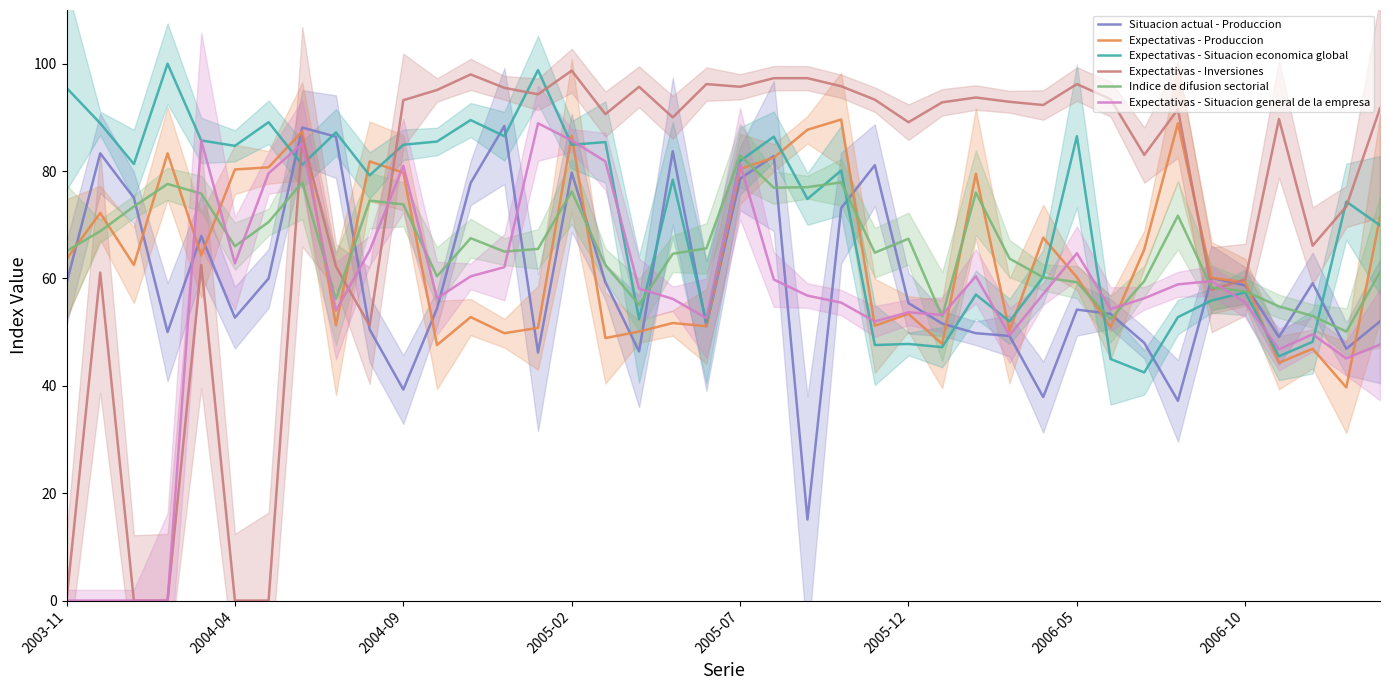

What is the minimum value for Indice de difusion sectorial?

50.1